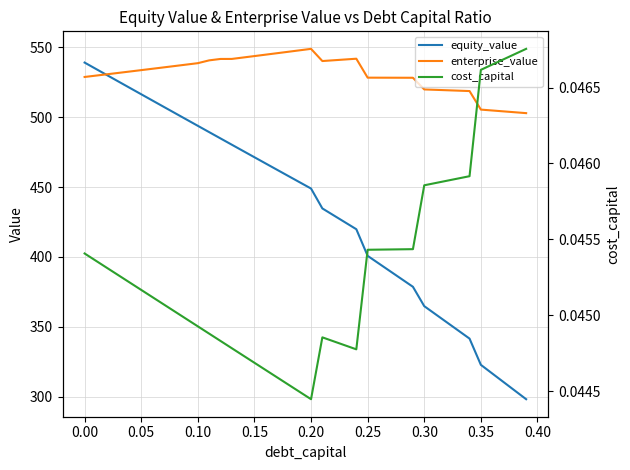

What is the difference between the maximum and minimum values in the equity_value series?

240.9